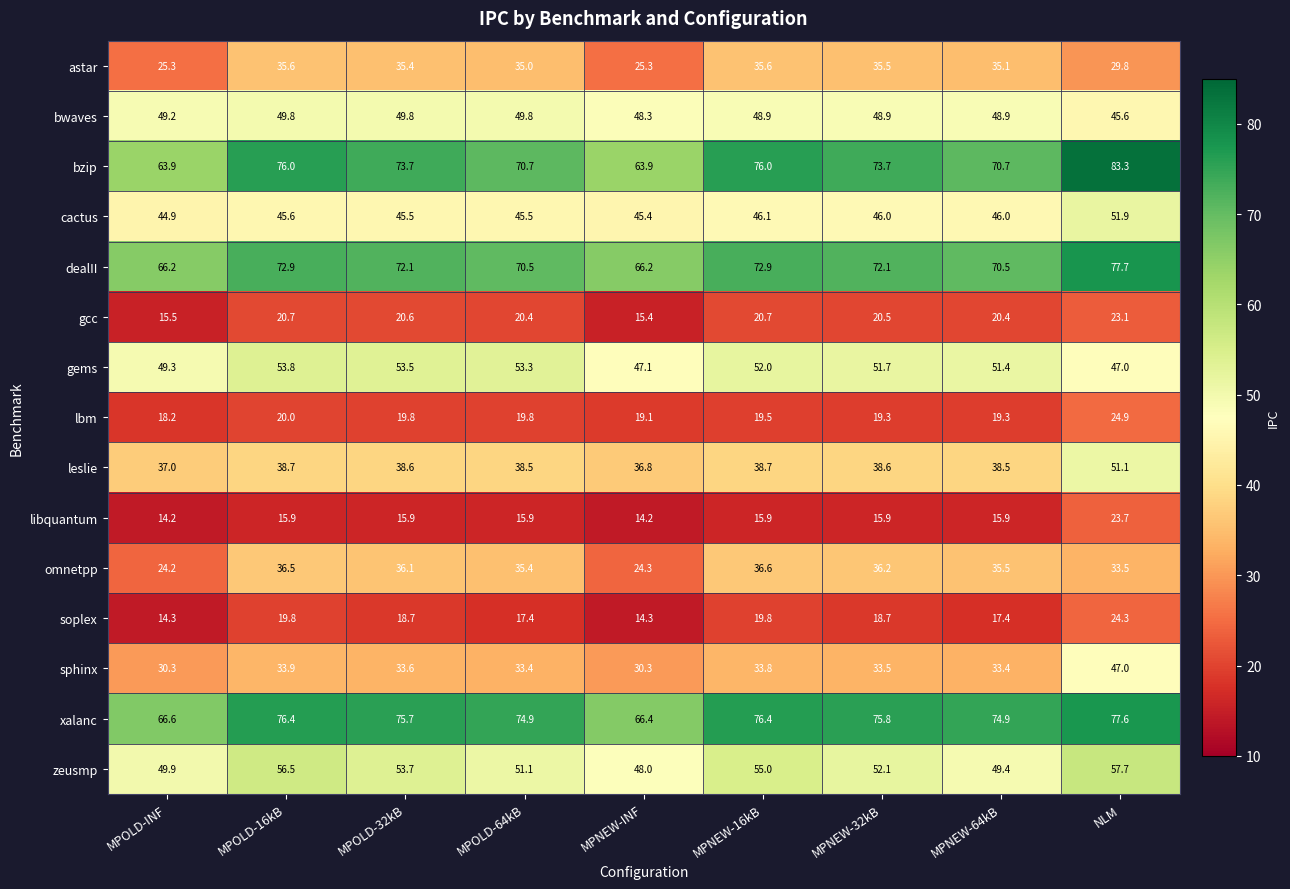

At which category does the chart reach its peak across all series?

NLM